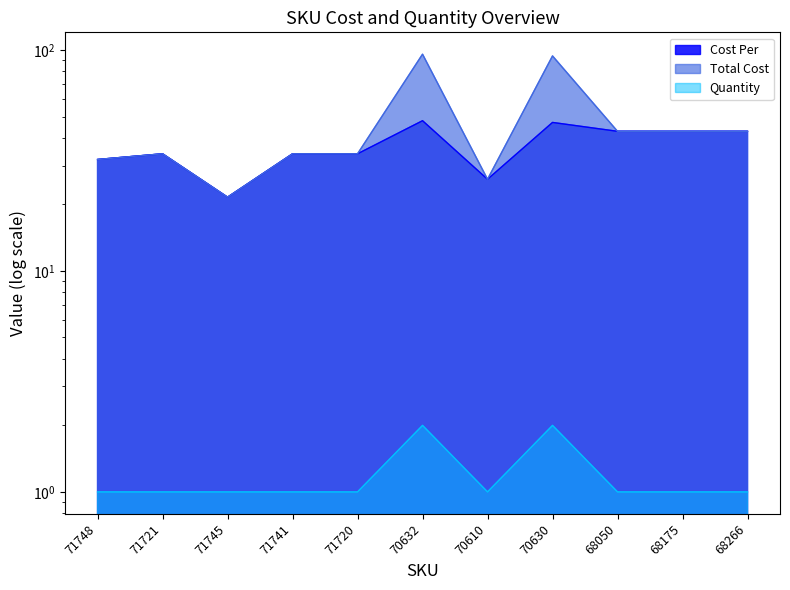

True or false: Quantity has more than 2 interior local peaks.

False